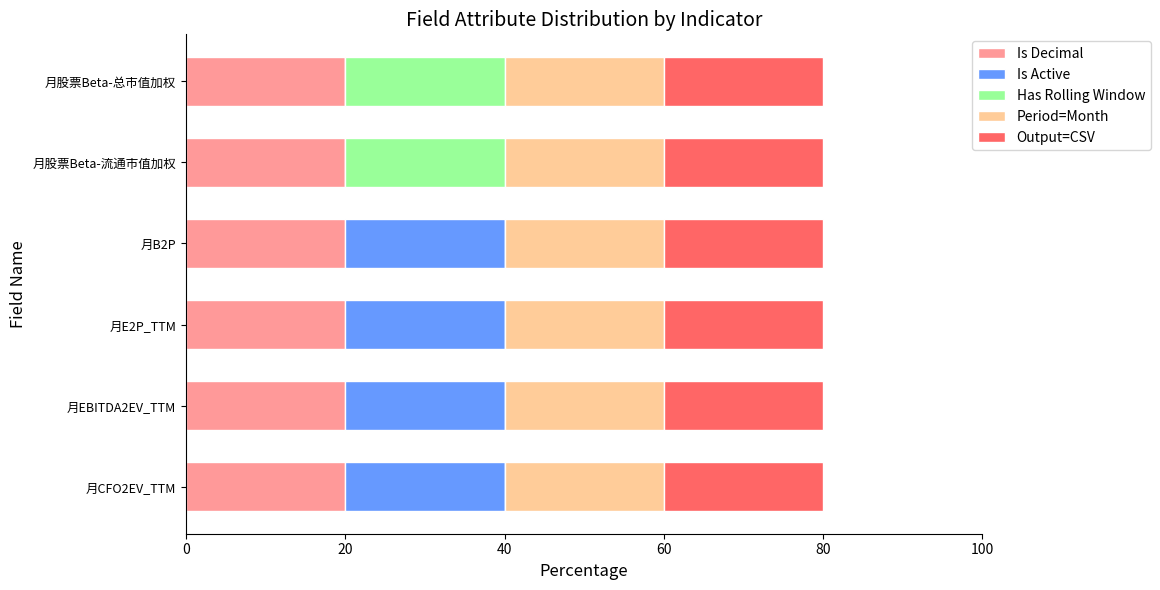

What is the total value across all series at 月股票Beta-流通市值加权?

80